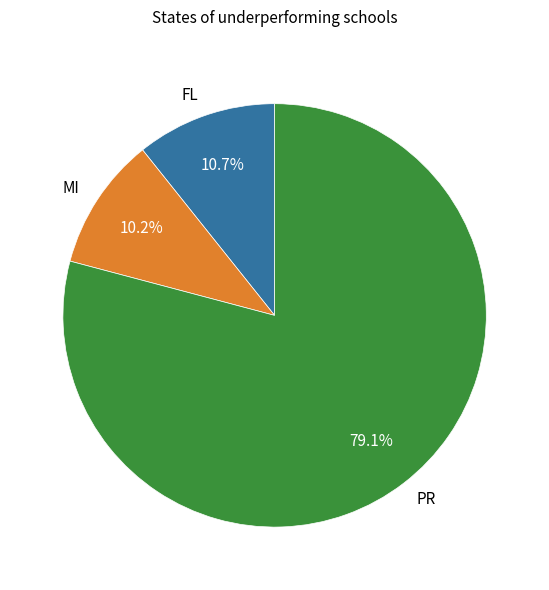

Approximately how many times larger is the value at PR compared to FL?

7.4